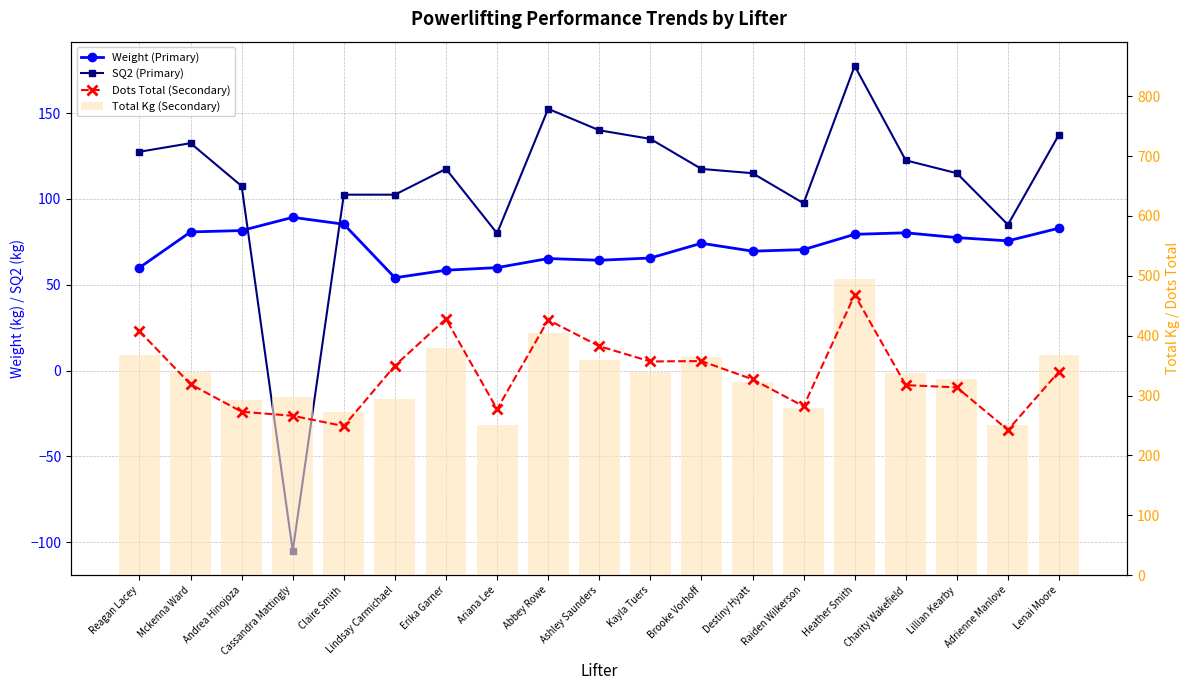

At which label is Weight (Primary) closest to 71?

Raiden Wilkerson